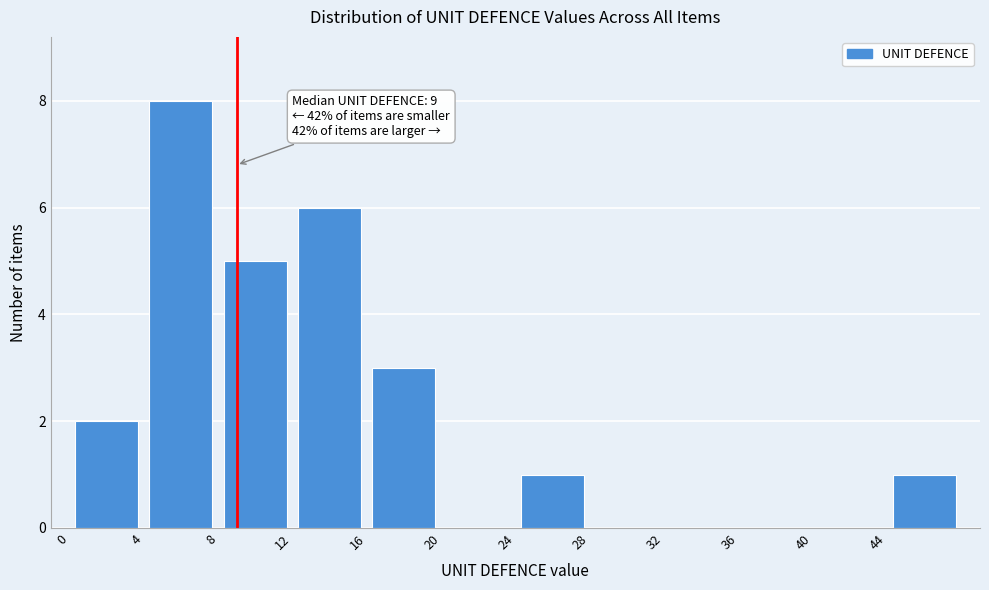

Over which range of the x-axis is the bar tallest?

4 to 8